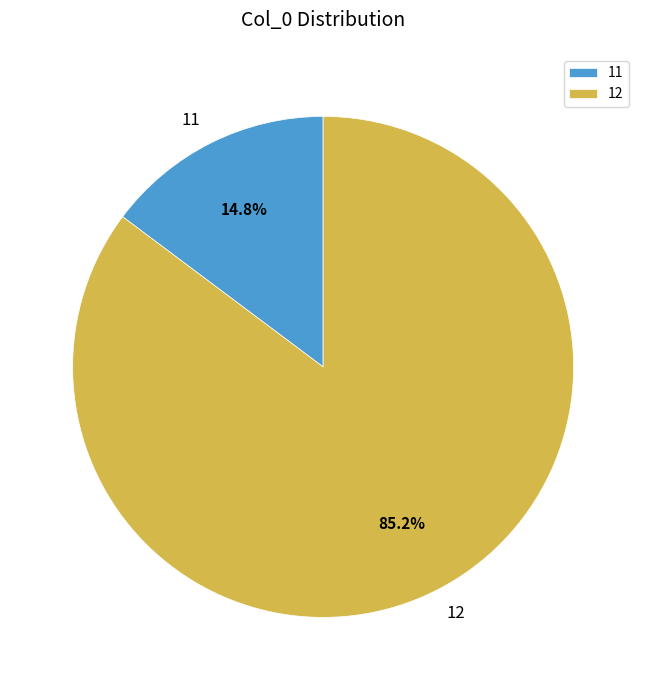

Rank the categories by value from highest to lowest.

12, 11